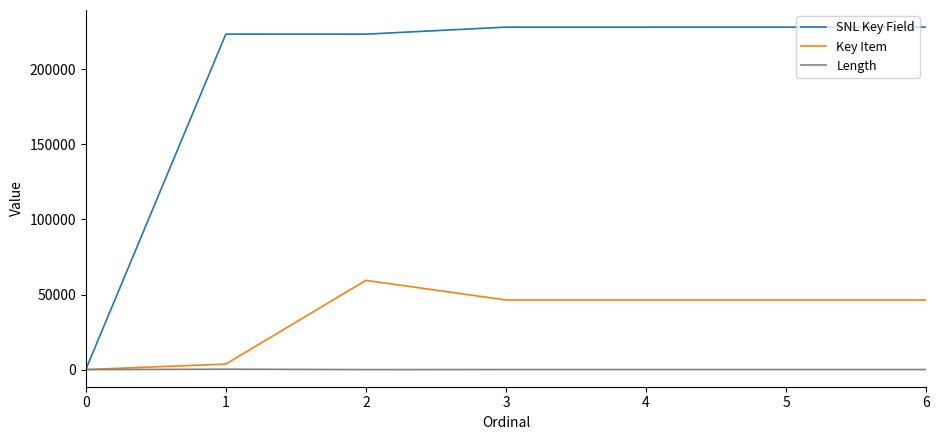

List the series in order of their peak value, lowest first.

Length, Key Item, SNL Key Field